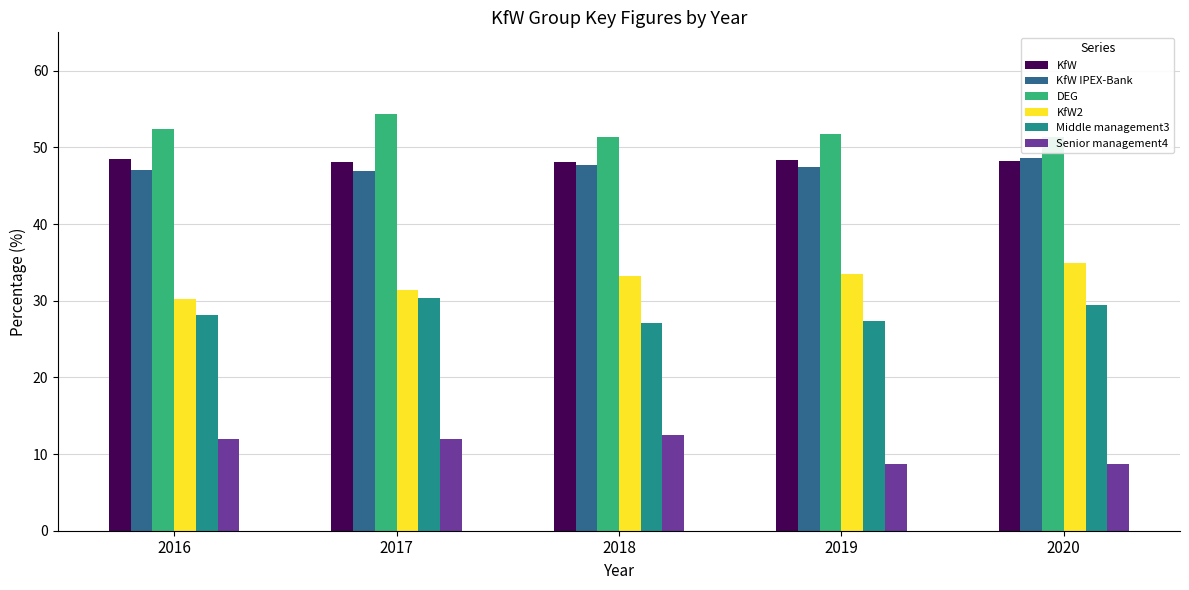

The Middle management3 series shows 36.2 at 2018. True or false?

False